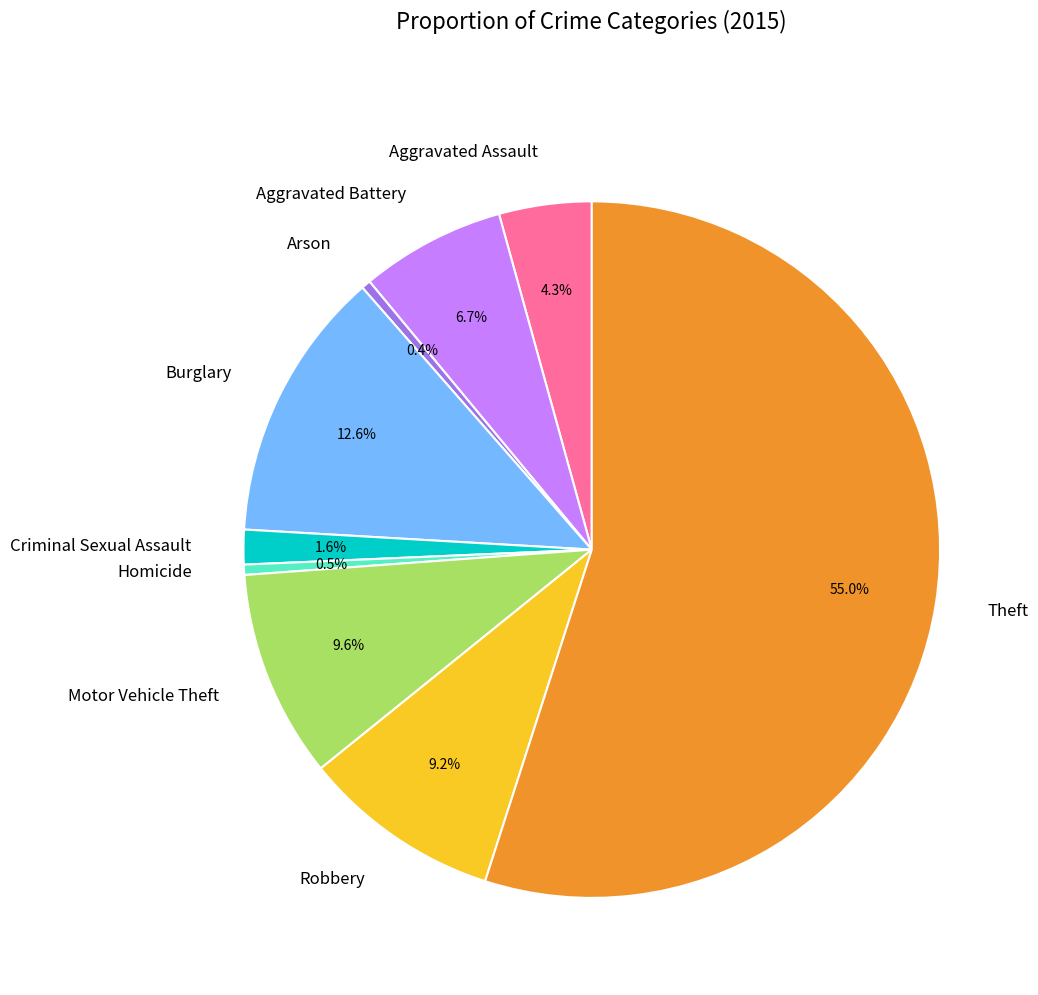

Which has a higher value, Motor Vehicle Theft or Burglary?

Burglary